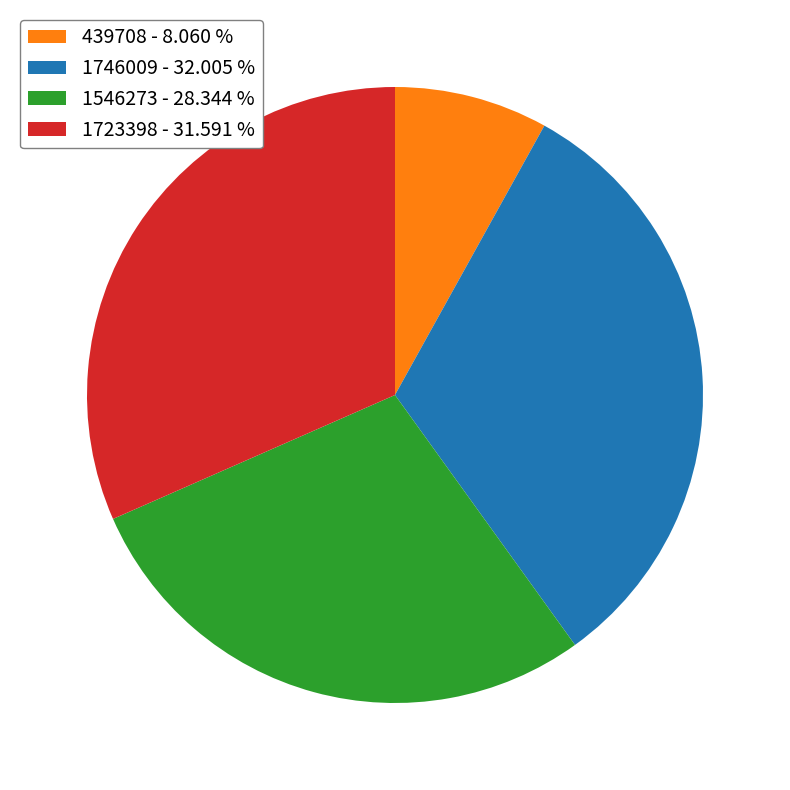

Between 439708 - 8.060 % and 1546273 - 28.344 %, which is larger?

1546273 - 28.344 %